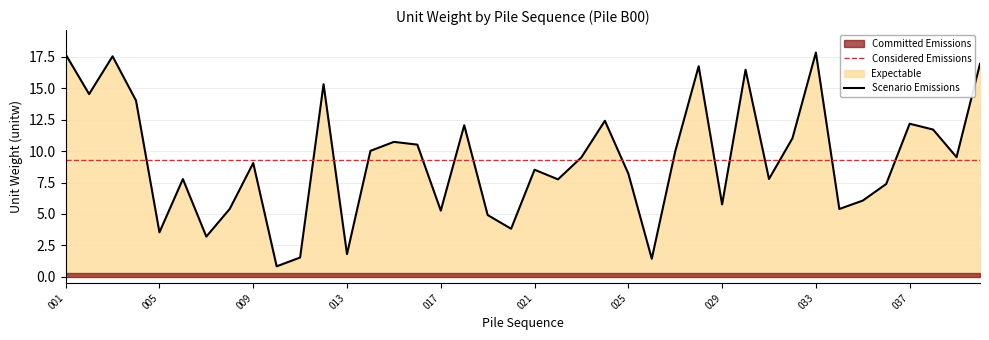

Reading left to right, transcribe all the data shown in this chart.

17.7	14.5	17.6	14.0	3.5	7.8	3.2	5.4	9.1	0.8	1.5	15.3	1.8	10.0	10.7	10.5	5.3	12.1	4.9	3.8	8.5	7.8	9.5	12.4	8.2	1.4	10.0	16.8	5.8	16.5	7.8	11.0	17.9	5.4	6.1	7.4	12.2	11.7	9.5	17.0